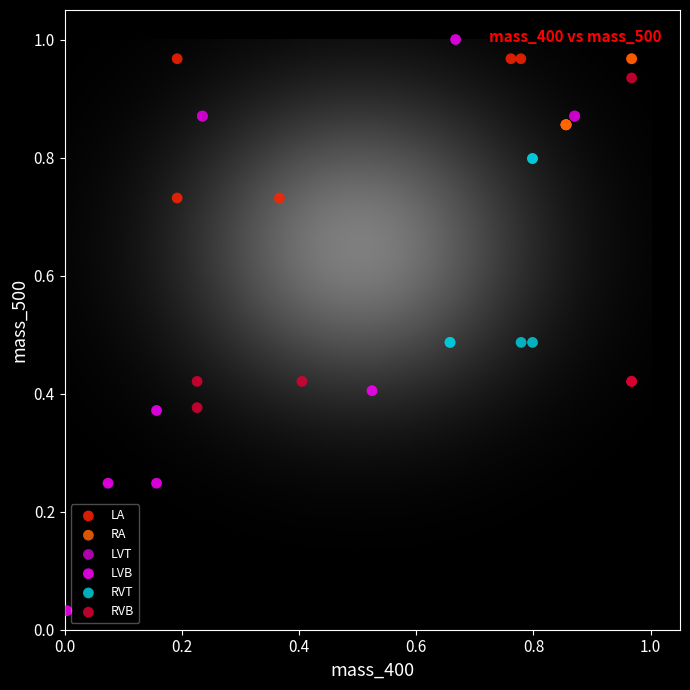

What are all the series names shown in the legend?

LA, RA, LVT, LVB, RVT, RVB